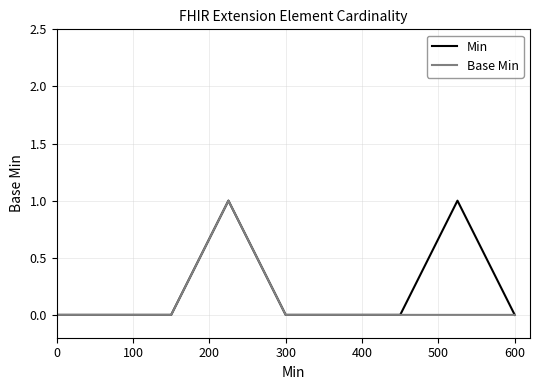

Rank the series by their average value, from highest to lowest.

Min, Base Min